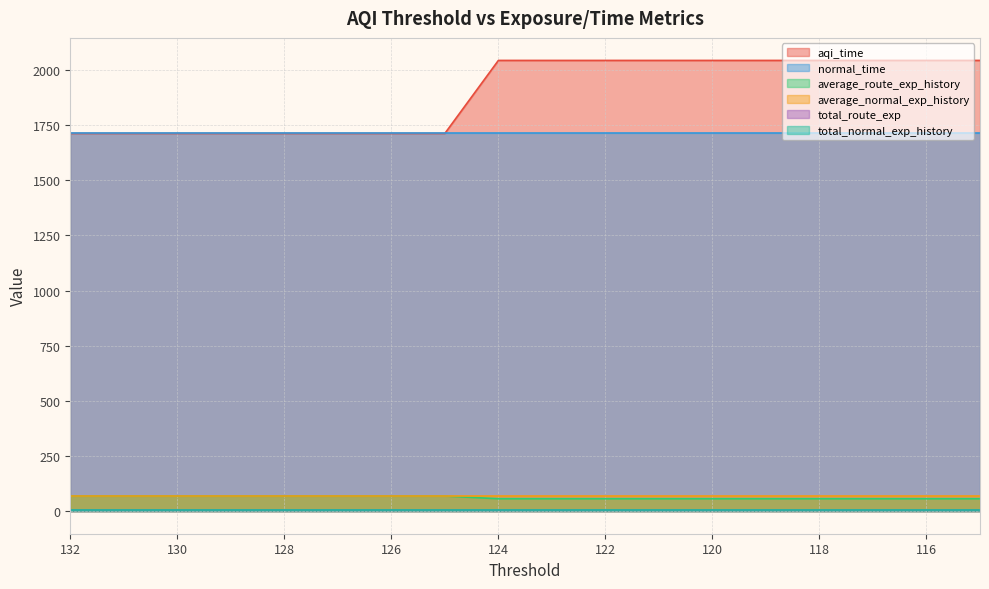

What is the minimum value shown in the chart?

4.7